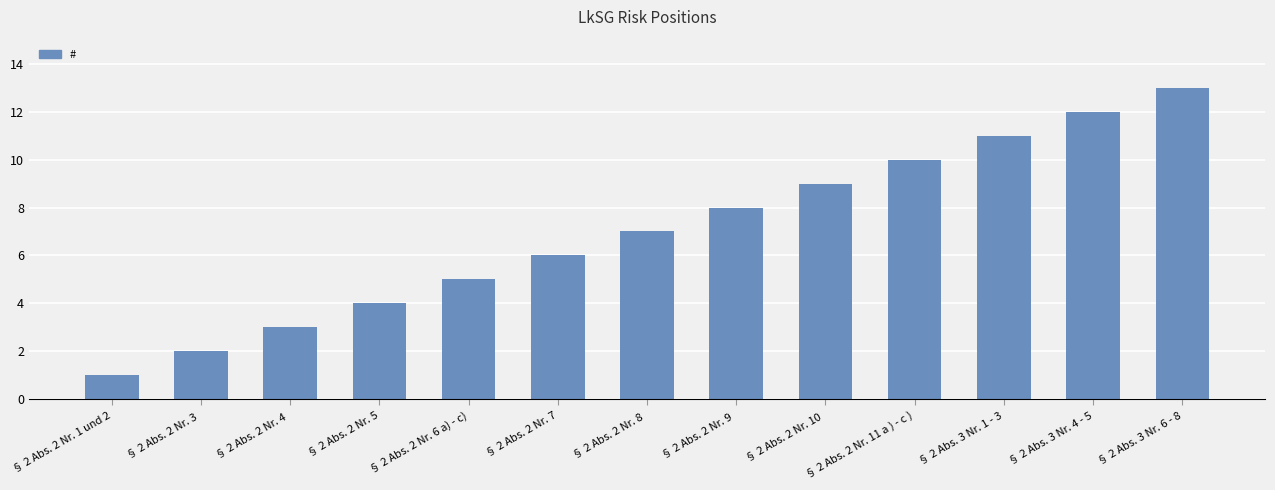

How many values are below 7?

6